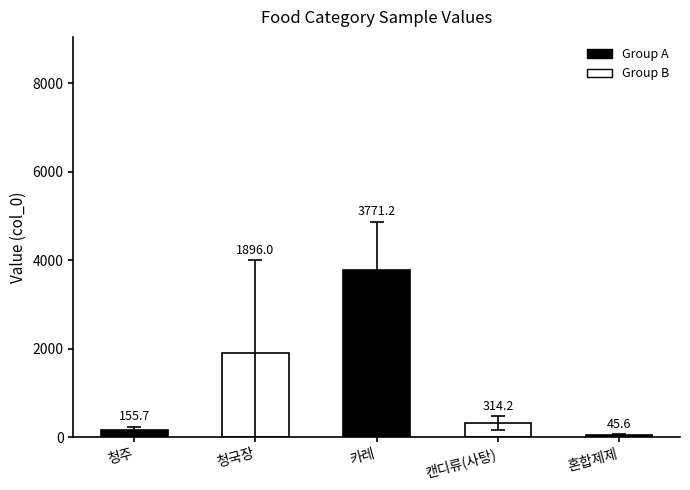

What is the change in value from 카레 to 캔디류(사탕)?

-3457.1